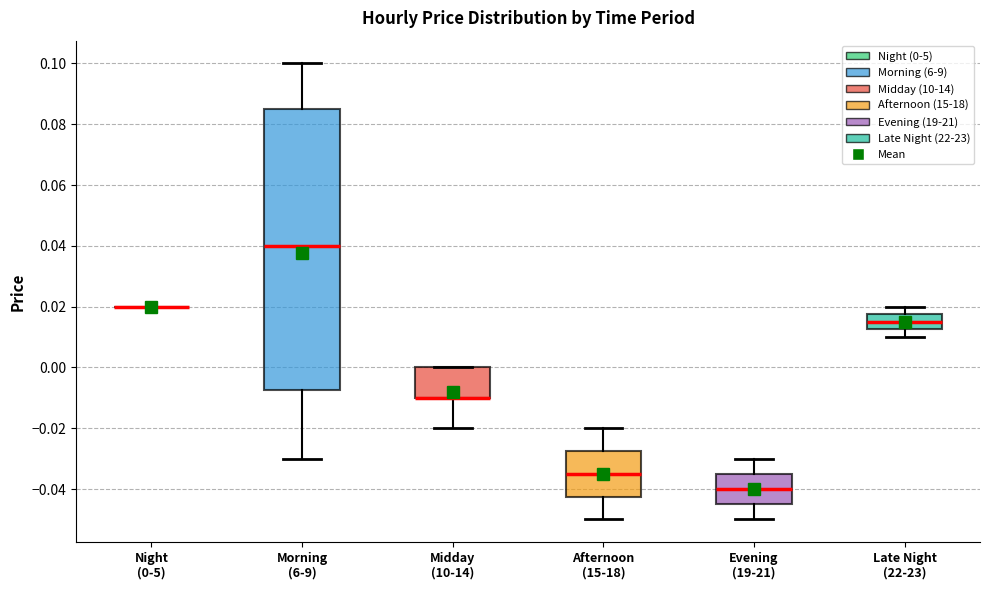

Reading left to right, transcribe this box plot: for each box, give where its median line is, the range the box spans, and where its two whiskers end, as read against the y-axis. The values are not printed on the chart, so give them approximately, as read against the axis.

Night (0-5): box collapsed to a line at 0.020, whiskers 0.020 to 0.020
Morning (6-9): median 0.040, box -0.008 to 0.086, whiskers -0.030 to 0.100
Midday (10-14): median -0.010 (drawn on the box's lower edge), box -0.010 to 0.000, whiskers -0.020 to 0.000
Afternoon (15-18): median -0.034, box -0.042 to -0.028, whiskers -0.050 to -0.020
Evening (19-21): median -0.040, box -0.044 to -0.034, whiskers -0.050 to -0.030
Late Night (22-23): median 0.016, box 0.012 to 0.018, whiskers 0.010 to 0.020